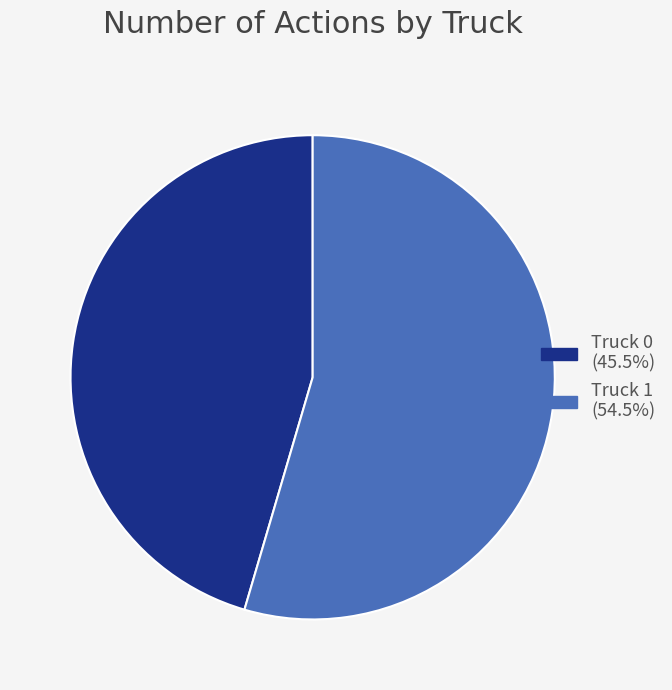

Between Truck 1 and Truck 0, which is larger?

Truck 1